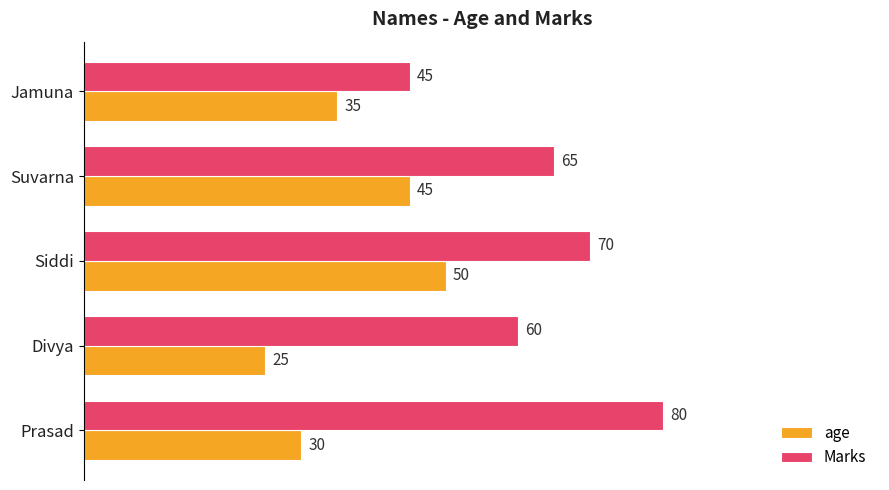

The Marks series shows 60 at Divya. True or false?

True